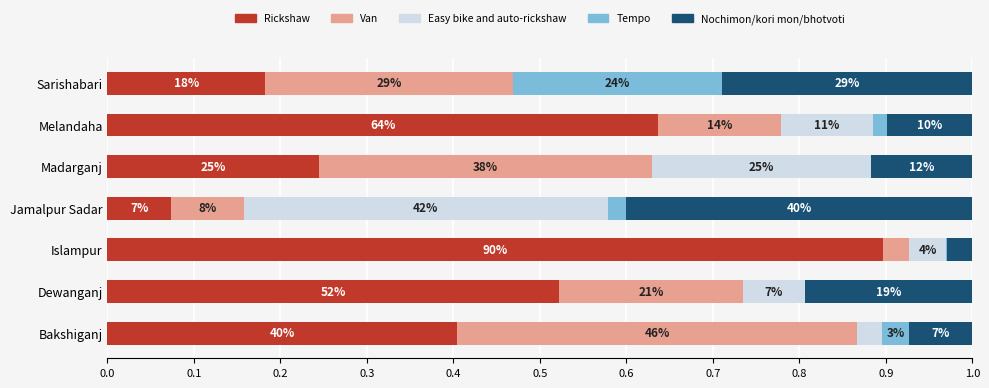

What is the sum of all Van values?

1.6